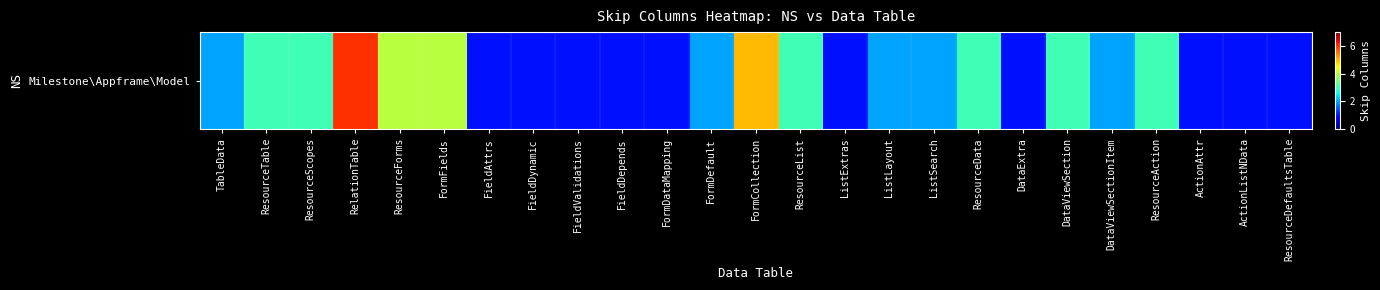

What is the difference between the values at DataViewSection and FieldValidations?

2